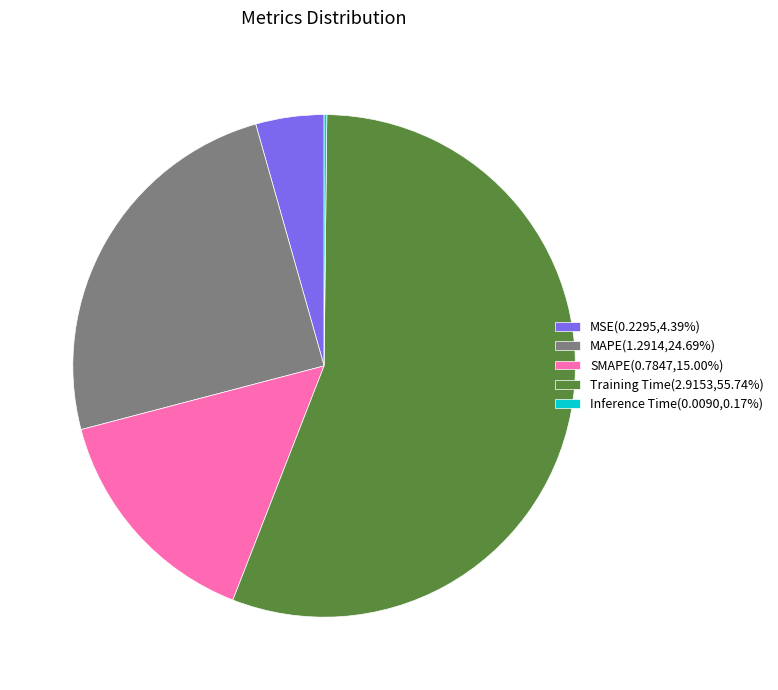

Is Training Time(2.9153,55.74%) the majority of the pie?

Yes